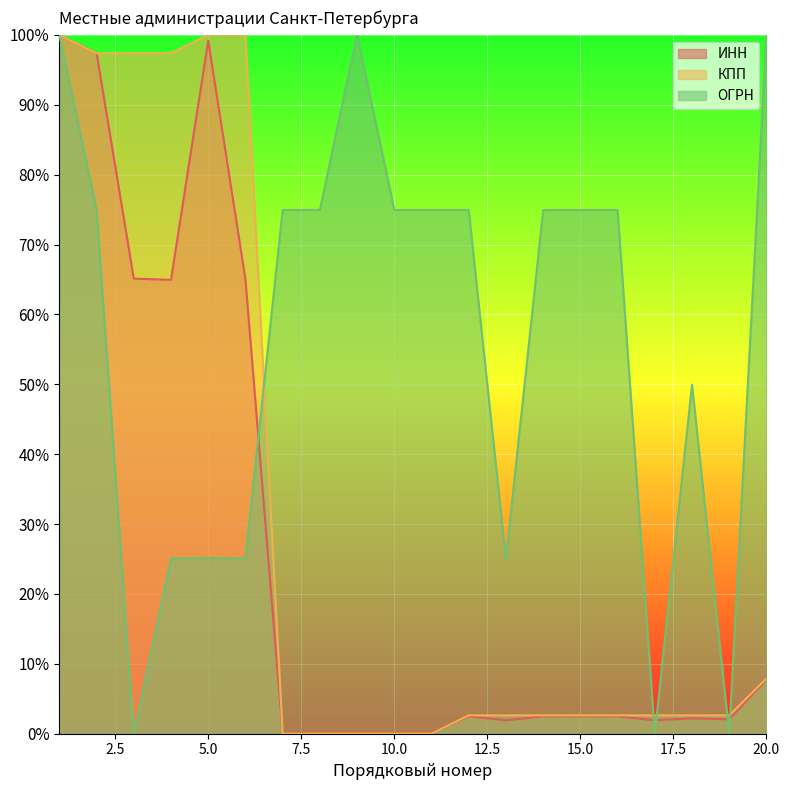

After their last crossing, which series has the higher values: ОГРН or КПП?

ОГРН